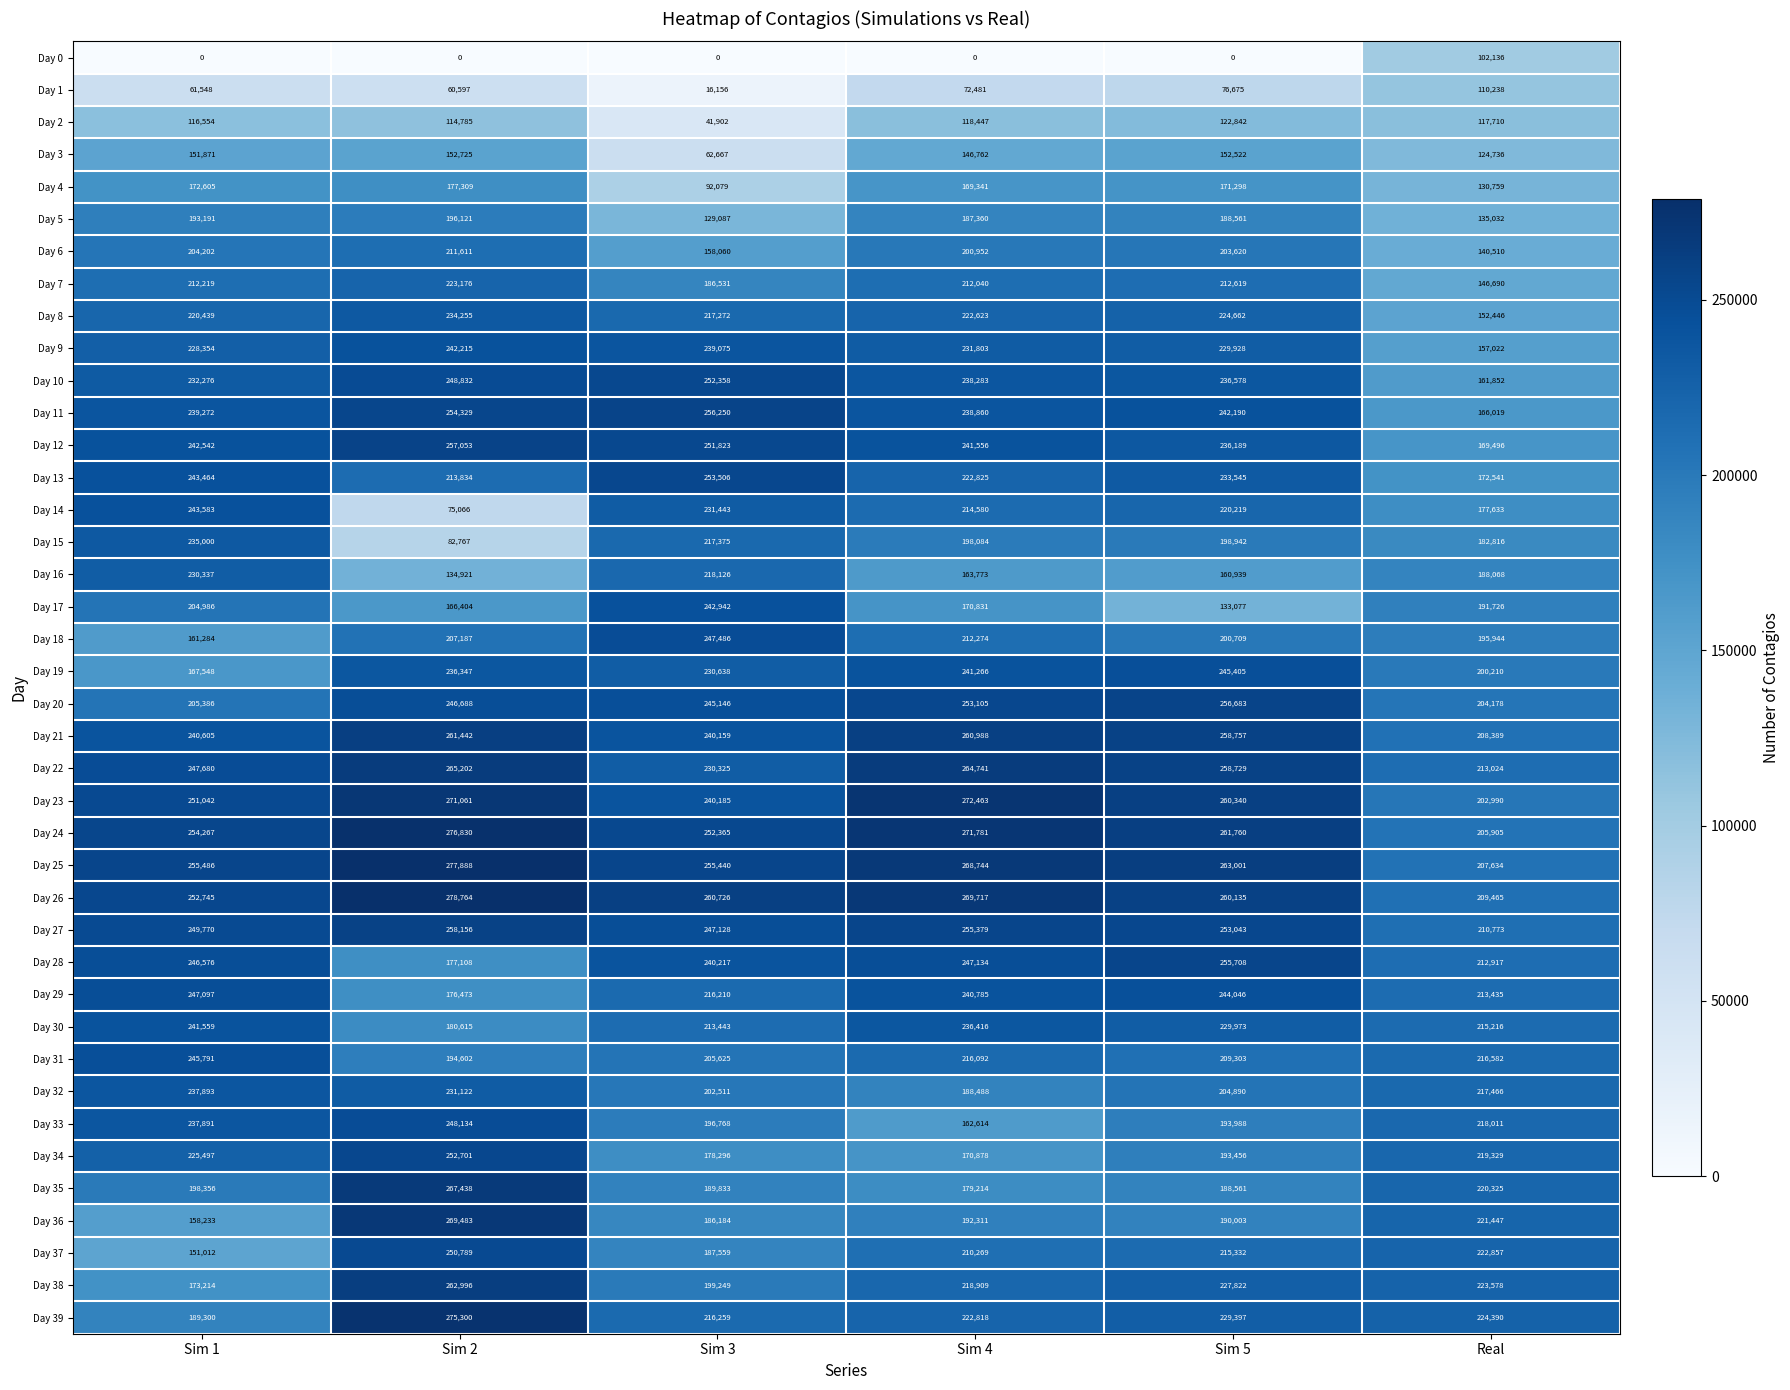

Which category has the lowest value in the Day 12 series?

Real